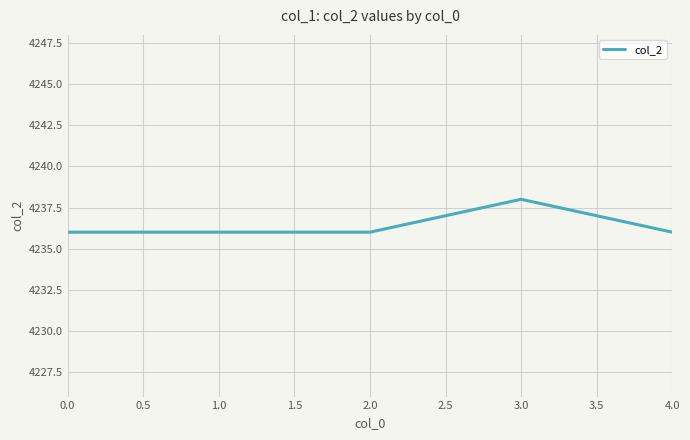

What position from the left is 3.0?

4